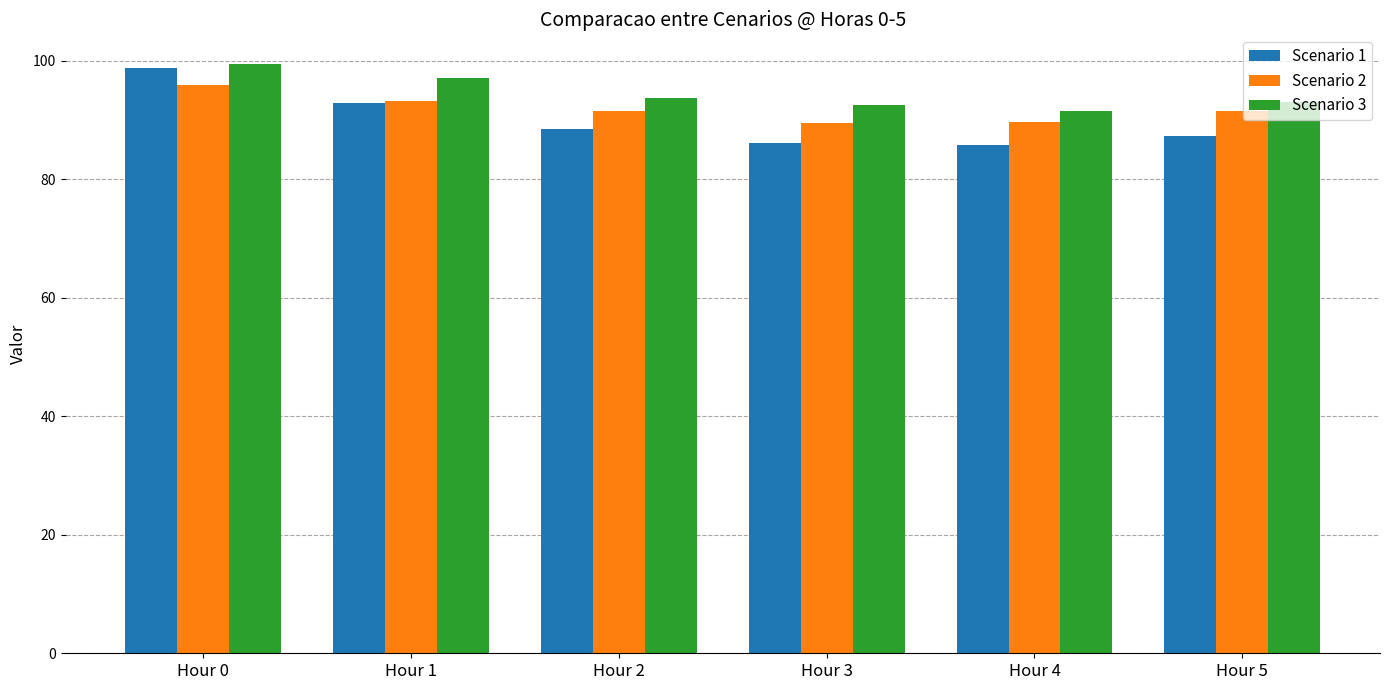

At which category is the sum across all series the highest?

Hour 0